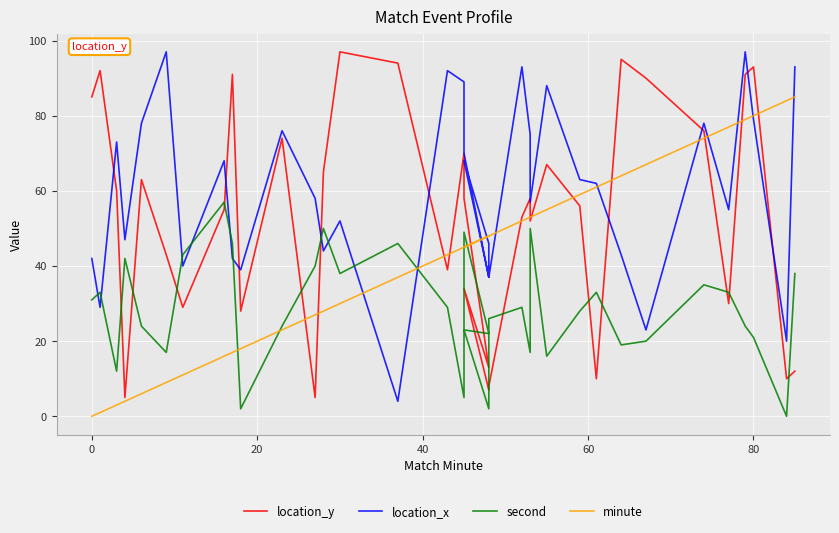

True or false: second and minute intersect in this chart.

True